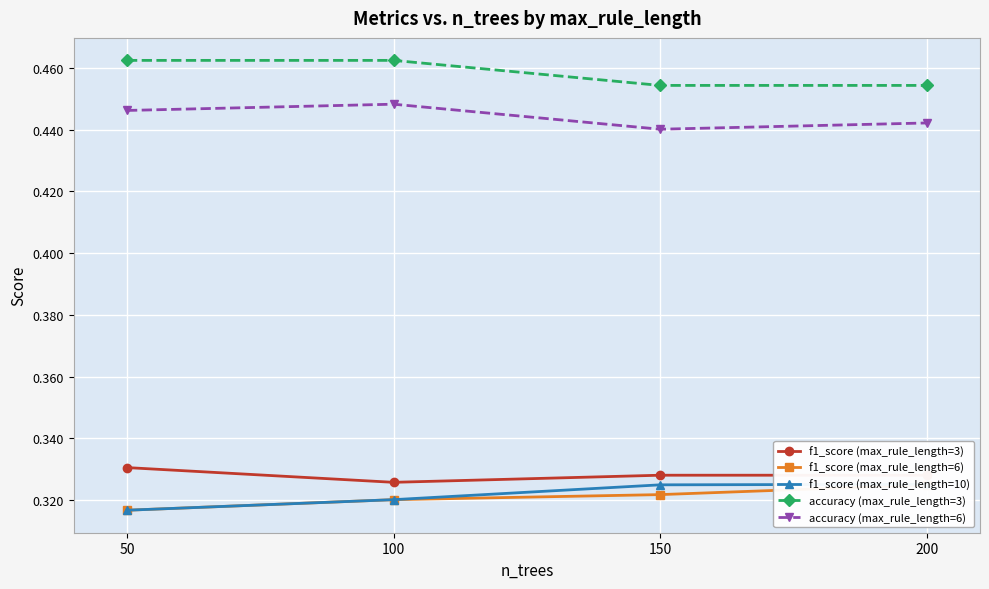

True or false: accuracy (max_rule_length=6) and f1_score (max_rule_length=6) intersect in this chart.

False